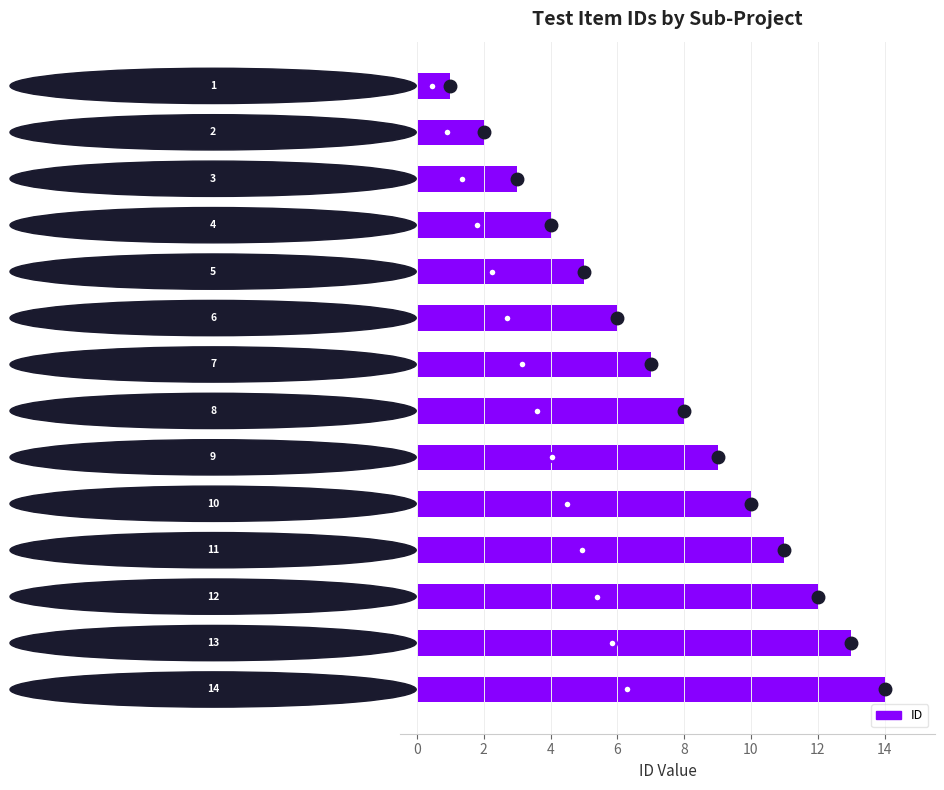

Is it true that the value at   V Sense Protection检索 is 6?

False